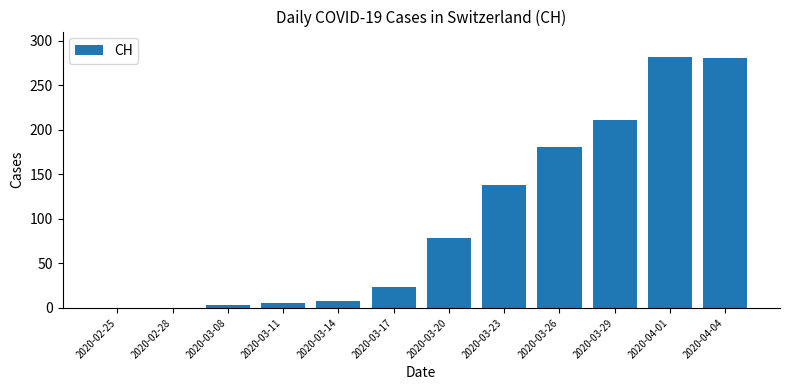

What is the approximate value at 2020-03-26?

181